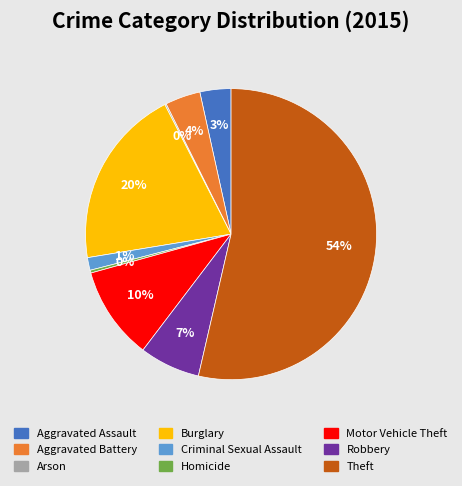

Between Theft and Homicide, which is larger?

Theft